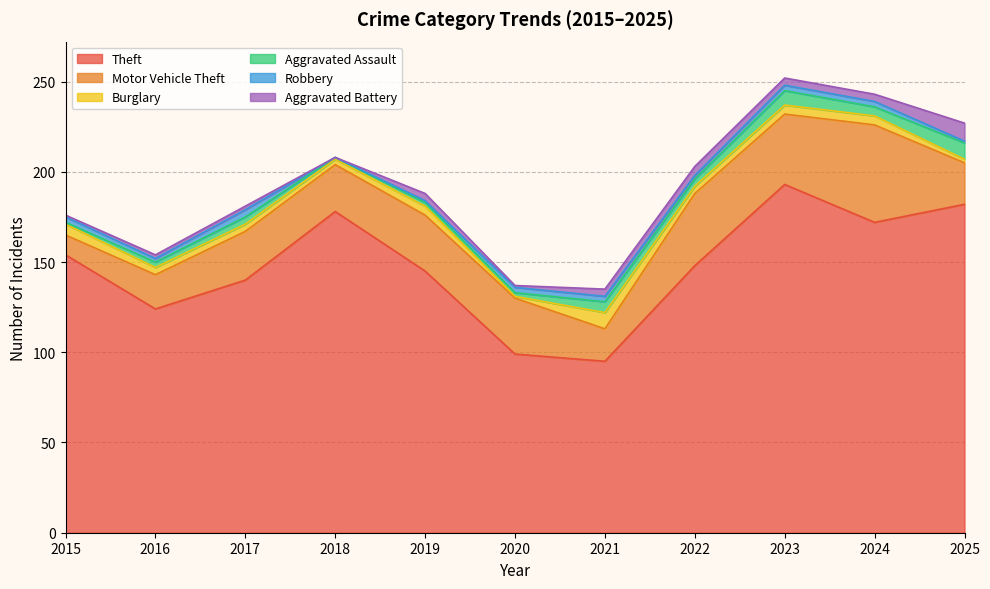

What is the average value of the Burglary series?

4